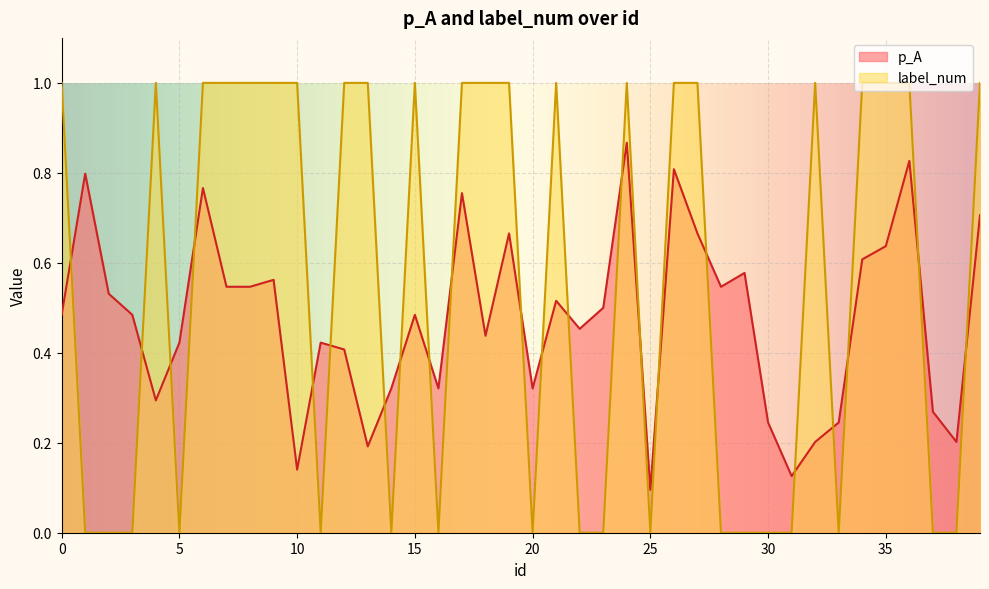

Reading left to right, list all the values displayed in this chart.

p_A: 0.5	0.8	0.5	0.5	0.3	0.4	0.8	0.5	0.5	0.6	0.1	0.4	0.4	0.2	0.3	0.5	0.3	0.8	0.4	0.7	0.3	0.5	0.5	0.5	0.9	0.1	0.8	0.7	0.5	0.6	0.2	0.1	0.2	0.2	0.6	0.6	0.8	0.3	0.2	0.7
label_num: 1.0	0.0	0.0	0.0	1.0	0.0	1.0	1.0	1.0	1.0	1.0	0.0	1.0	1.0	0.0	1.0	0.0	1.0	1.0	1.0	0.0	1.0	0.0	0.0	1.0	0.0	1.0	1.0	0.0	0.0	0.0	0.0	1.0	0.0	1.0	1.0	1.0	0.0	0.0	1.0